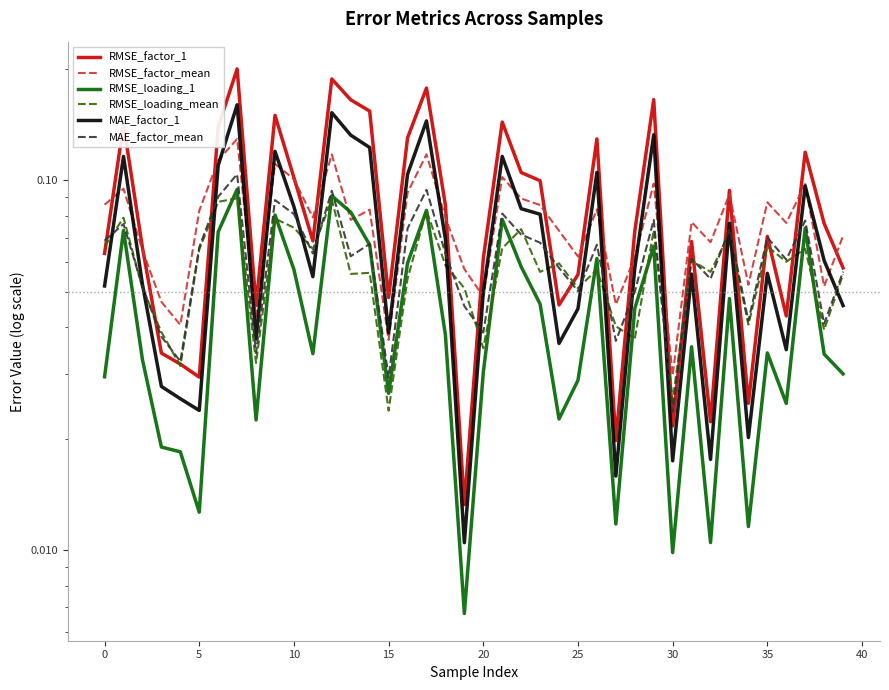

Is it true that MAE_factor_1 equals 0.0 at 15?

True